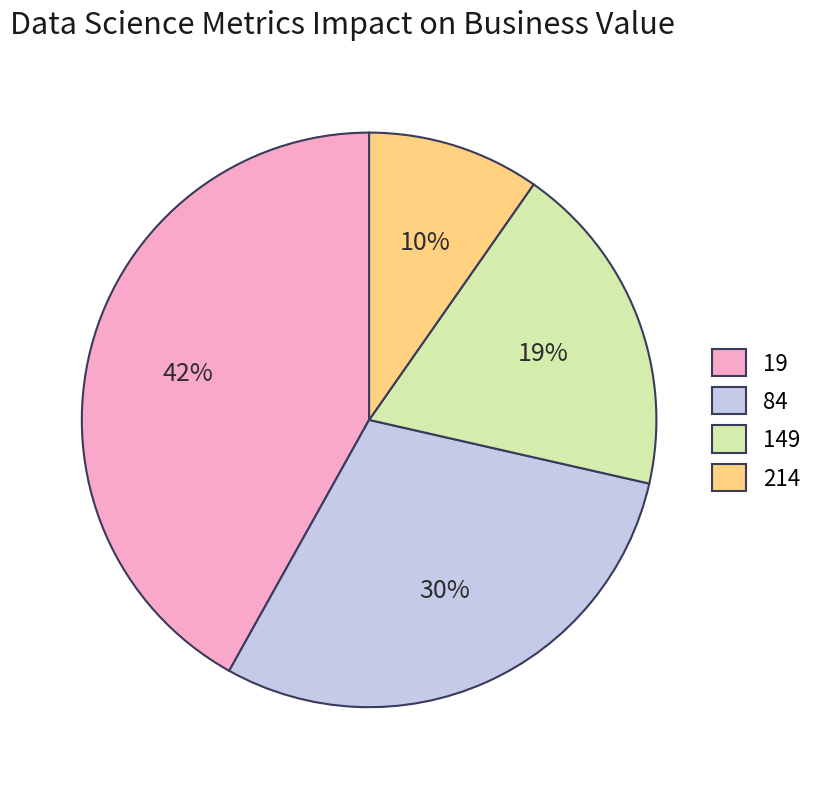

The 214 slice represents 10% of the pie. True or false?

True